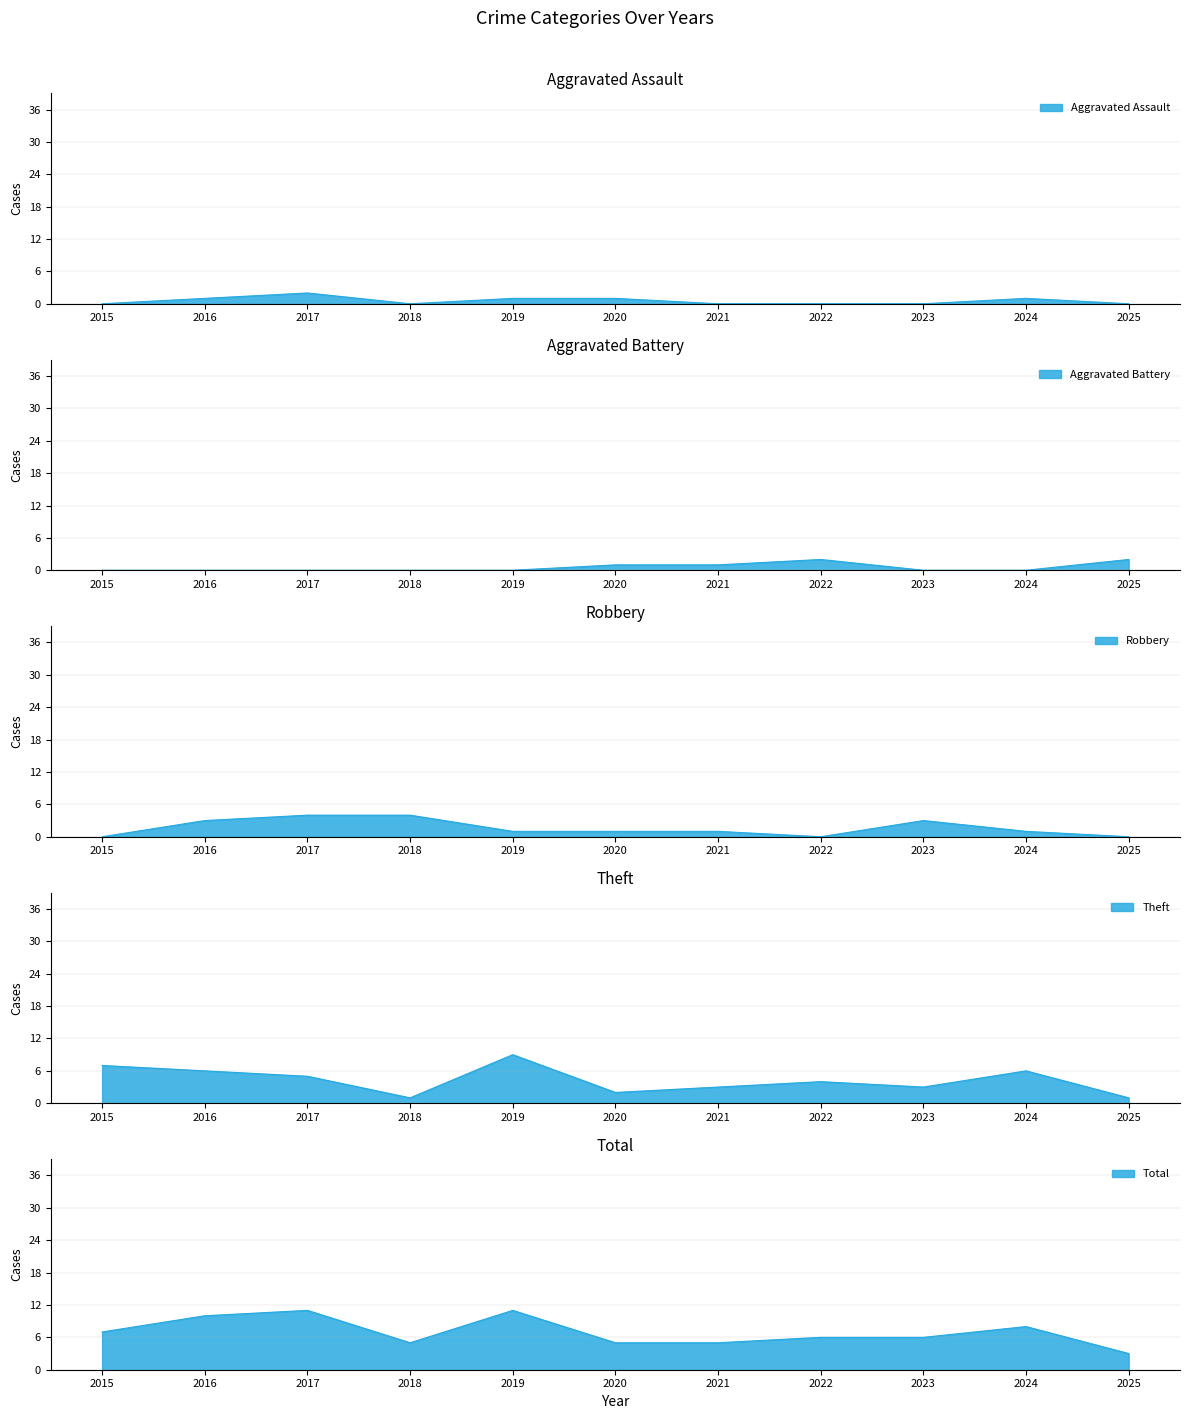

What are all the series names shown in the legend?

Aggravated Assault, Aggravated Battery, Robbery, Theft, Total